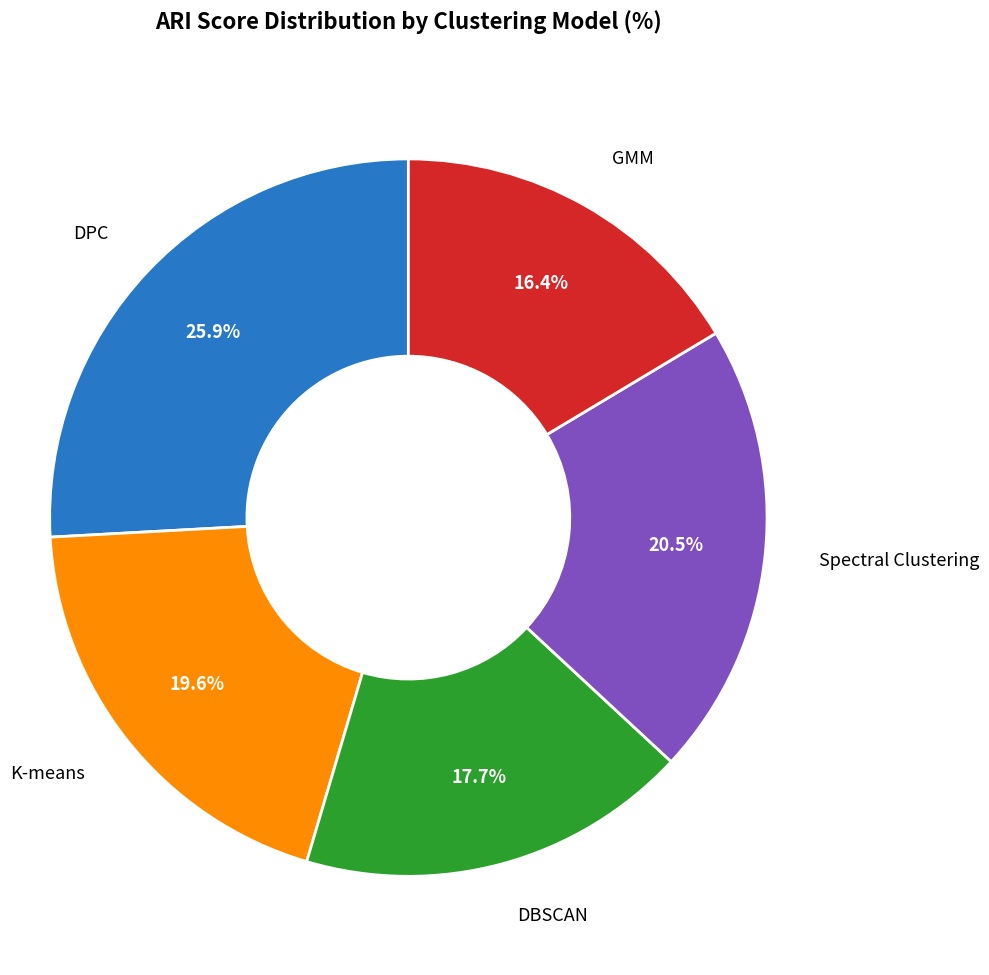

How many segments does this pie chart have?

5